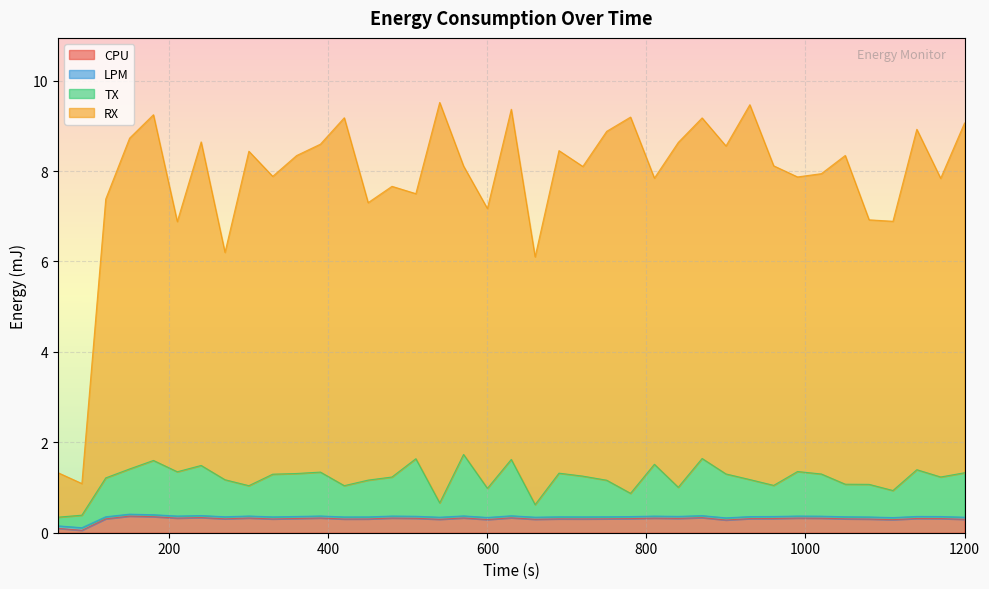

Count the number of data series in this chart.

4